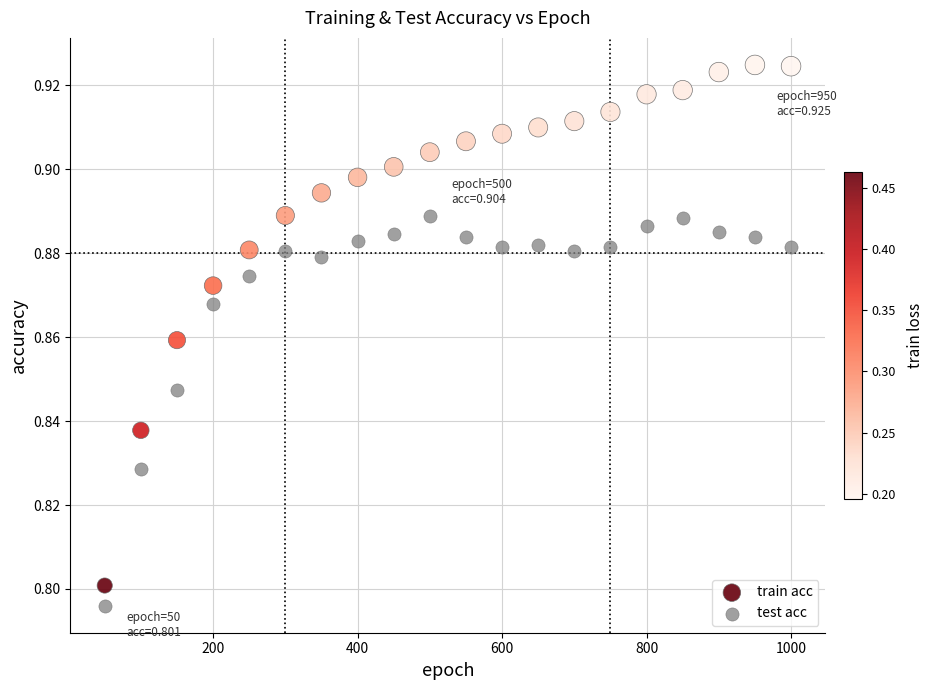

What are all the series names shown in the legend?

train acc, test acc